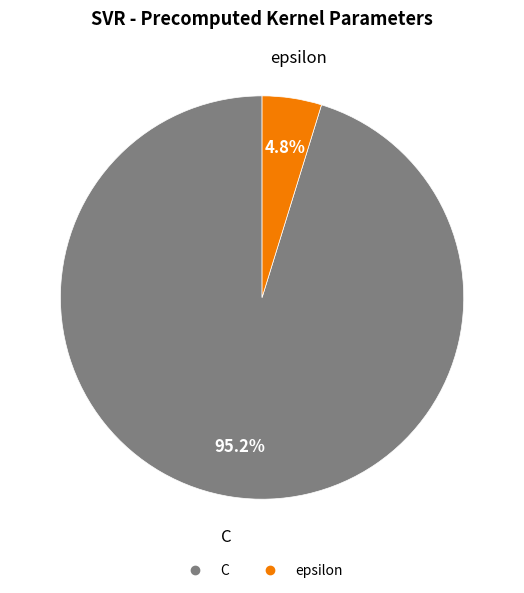

To the nearest percent, what is the difference between the largest and smallest slice percentages?

90%